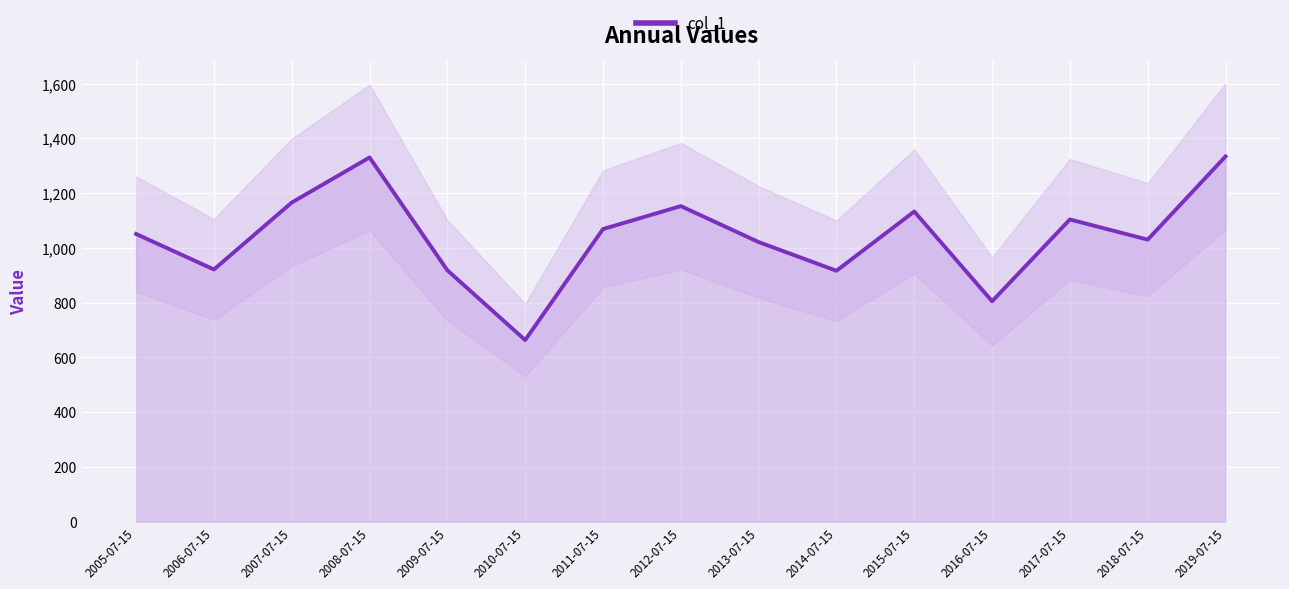

How many interior local valleys (lower than both neighbors) does the data have?

5